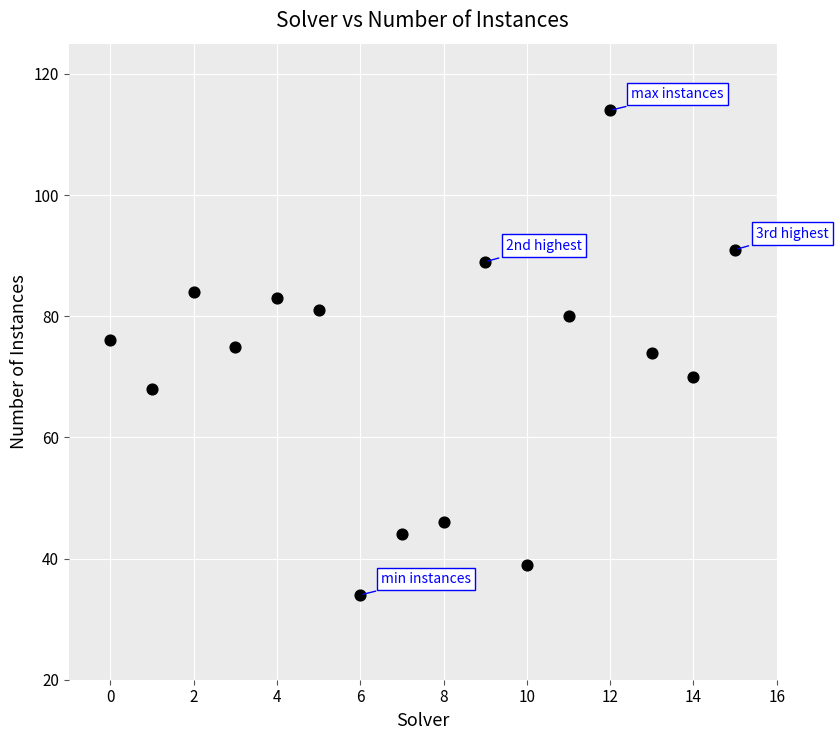

What is the range of Y values (max minus min)?

80